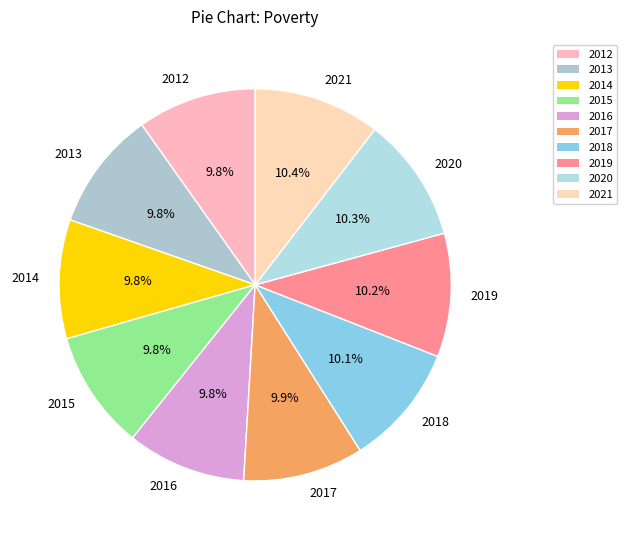

Do 2013 and 2015 together represent more than half of the pie?

No